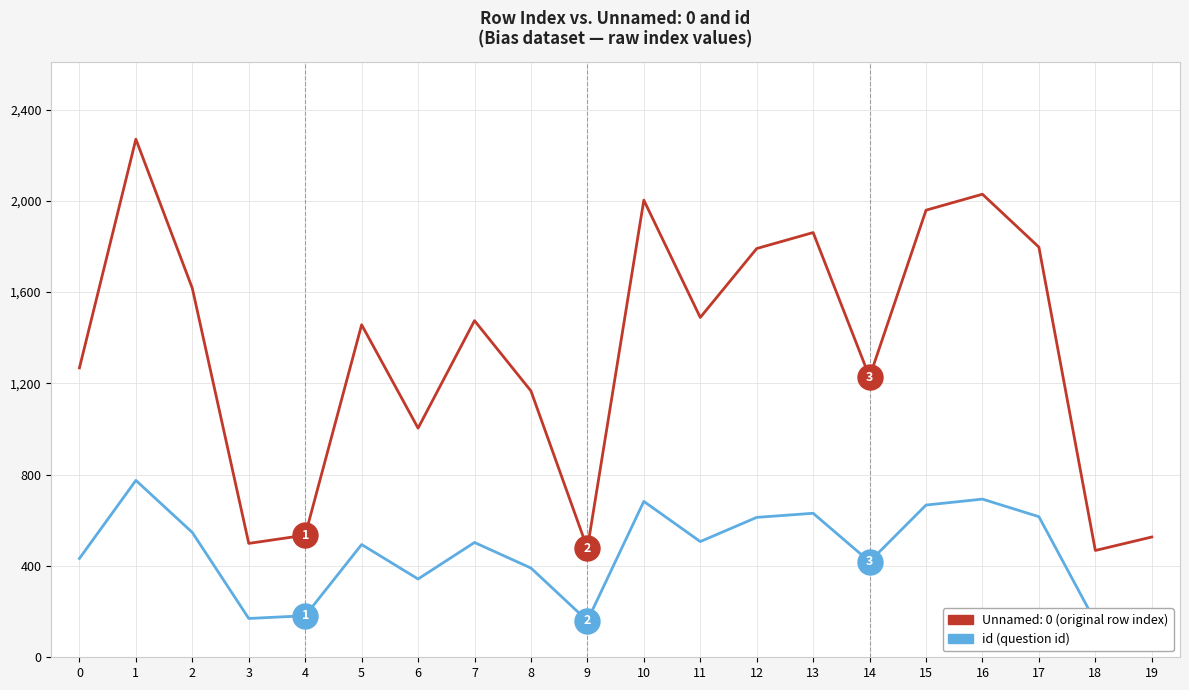

At which label is the value closest to 465?

5